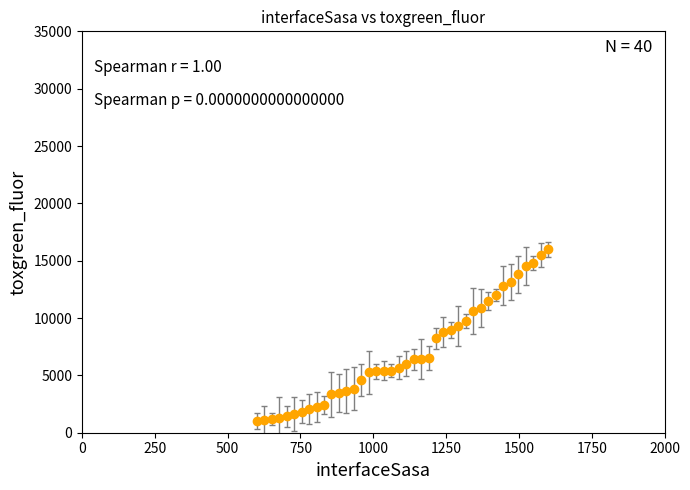

What is the minimum value shown in the chart?

1000.0